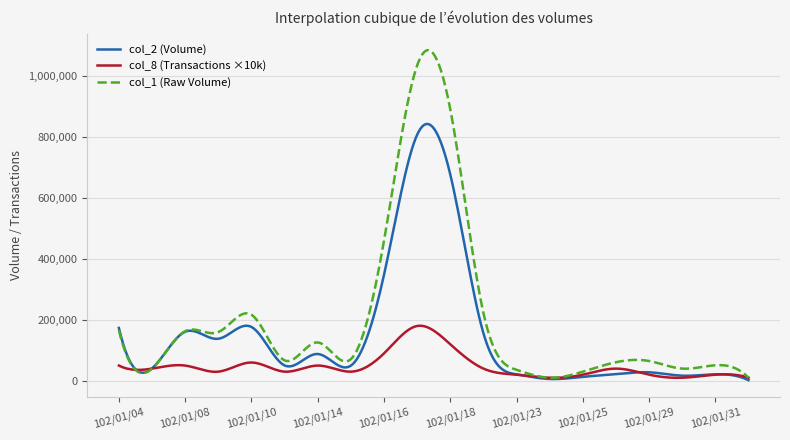

How many distinct data groups are displayed?

3